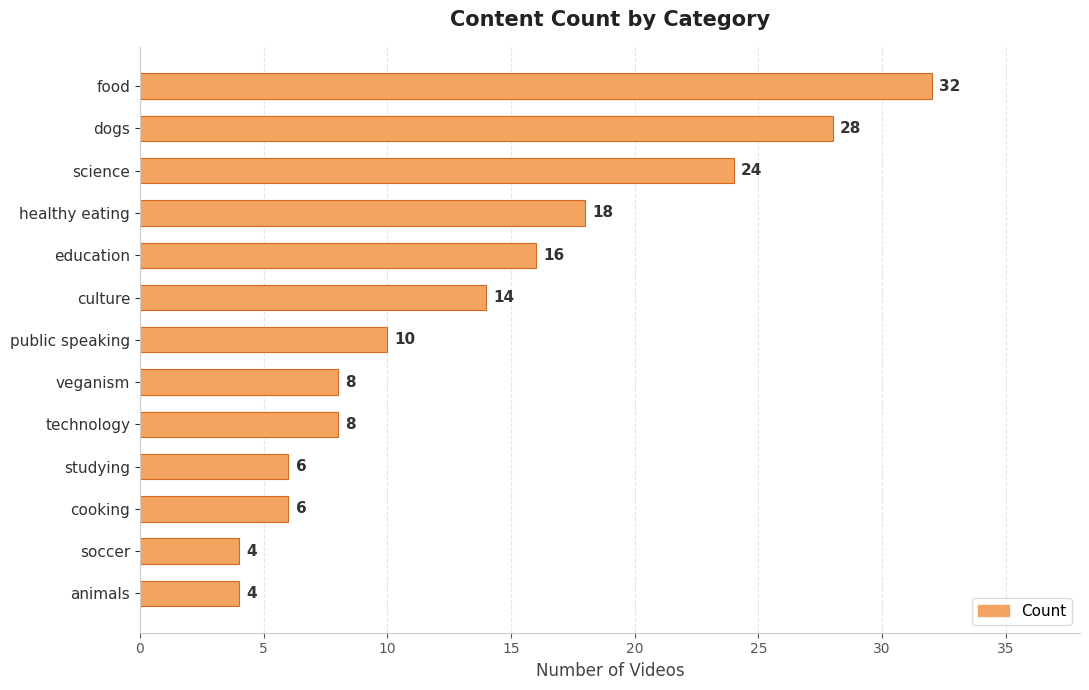

Reading top to bottom, transcribe all the data shown in this chart.

food=32	dogs=28	science=24	healthy eating=18	education=16	culture=14	public speaking=10	veganism=8	technology=8	studying=6	cooking=6	soccer=4	animals=4